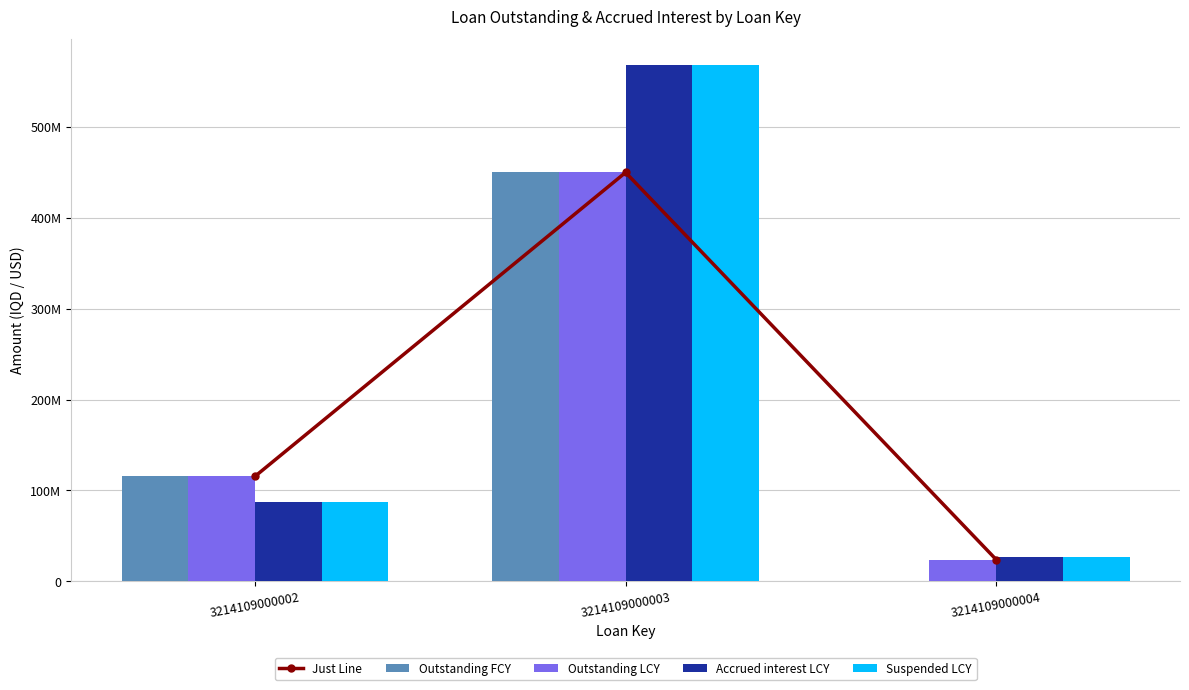

Count the number of categories in the chart.

3